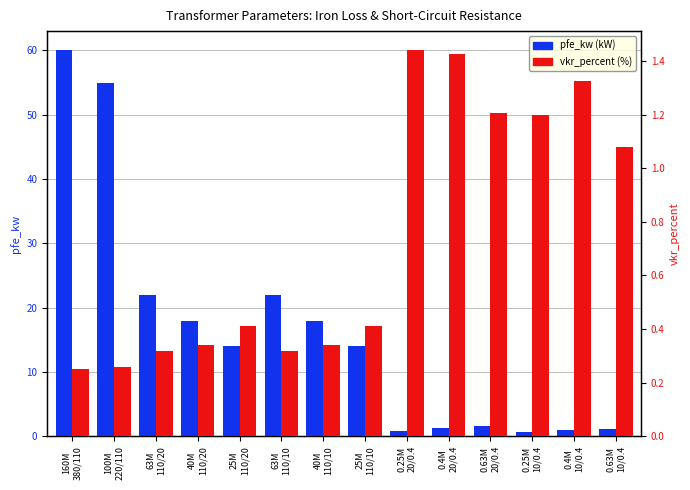

What is the value of the pfe_kw bar at the 2nd from the left?

55.0